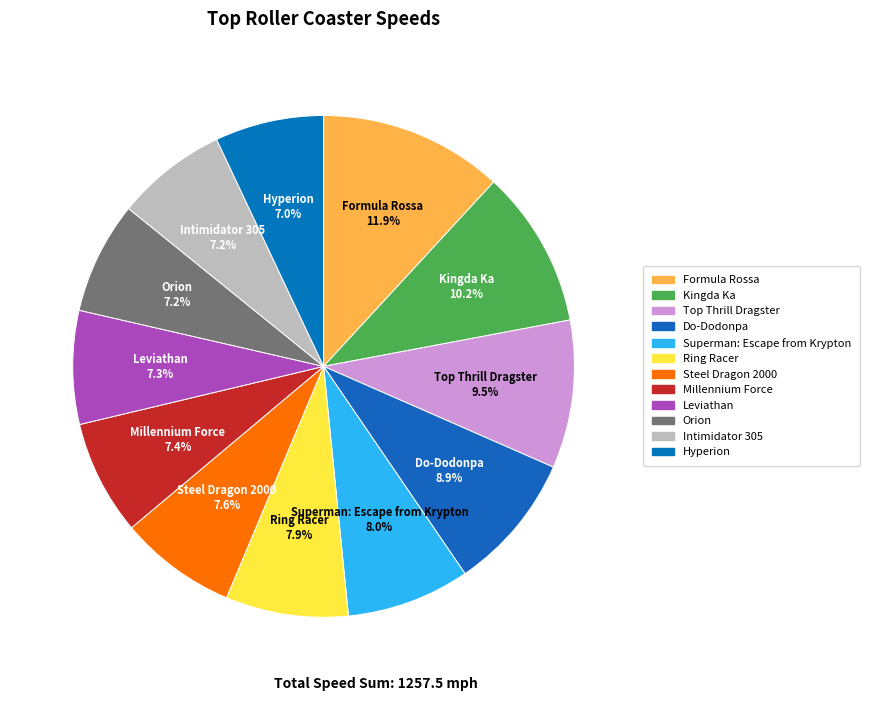

How many segments does this pie chart have?

12